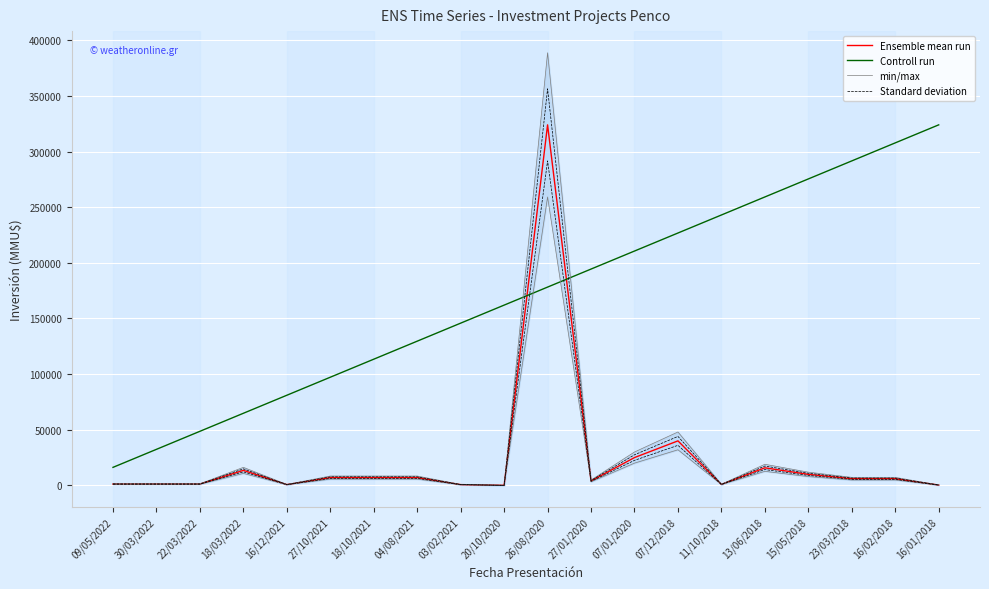

What value does the min/max series have at 11/10/2018?

1039.2